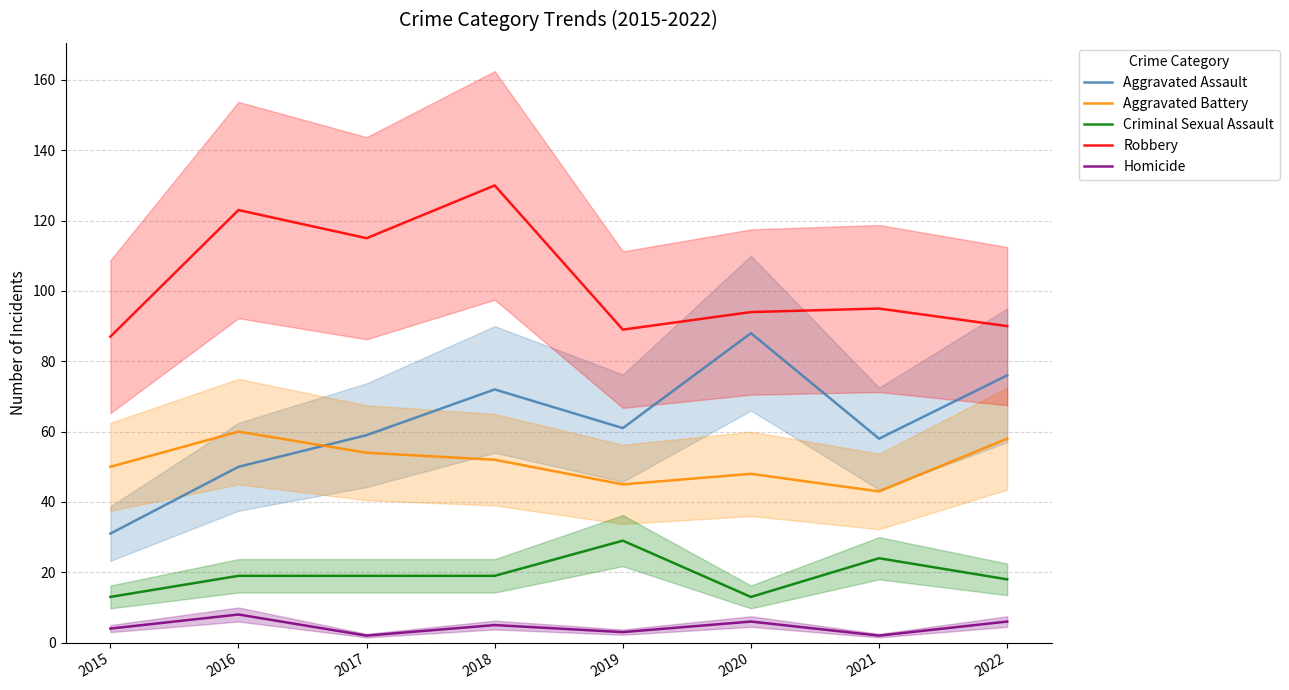

At which label is Aggravated Assault closest to 59?

2017